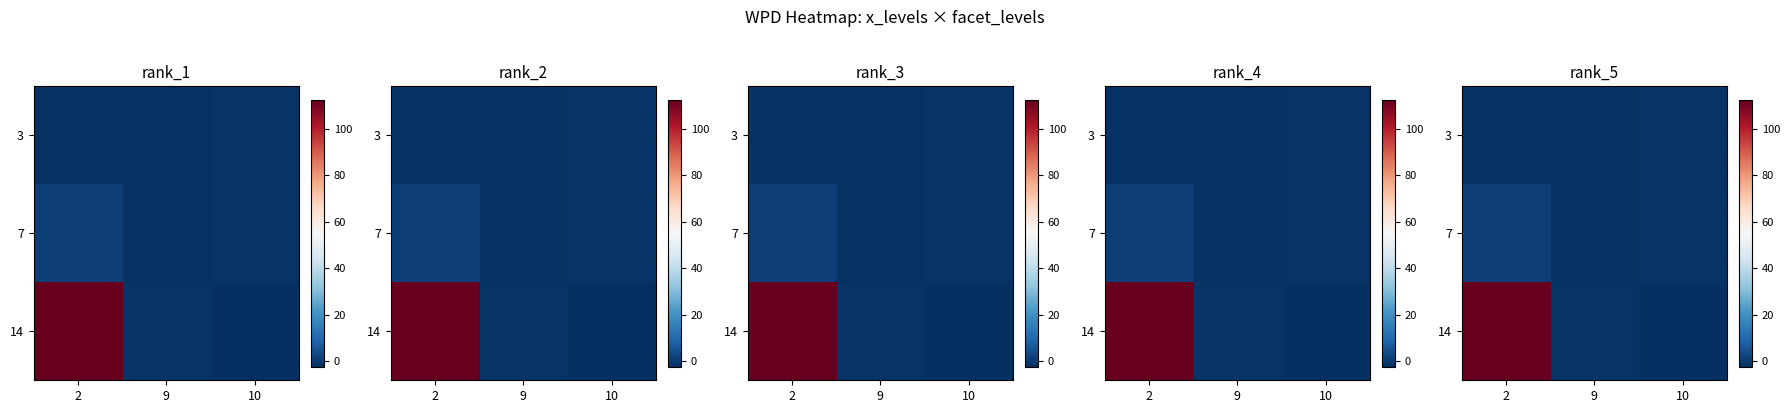

At which category does the chart reach its minimum across all series?

10